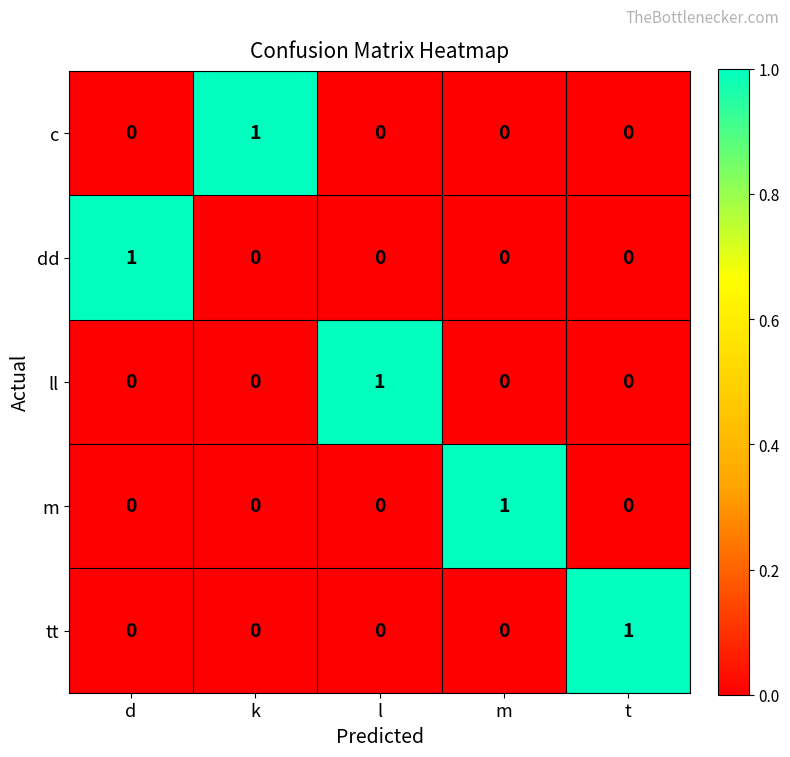

At how many categories does at least one series exceed 0?

5